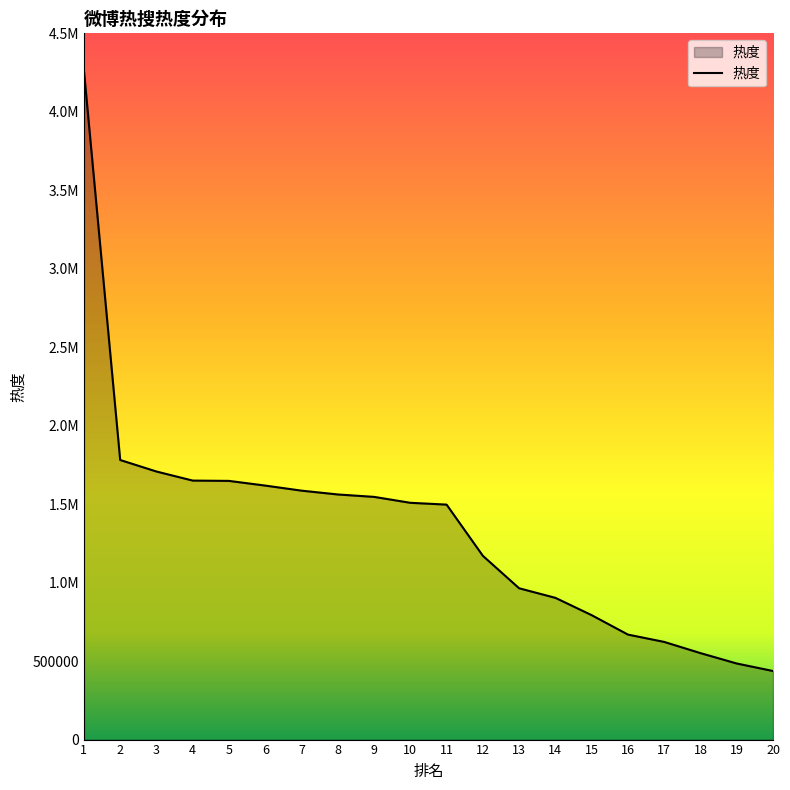

Which category has the lowest value across all series?

20